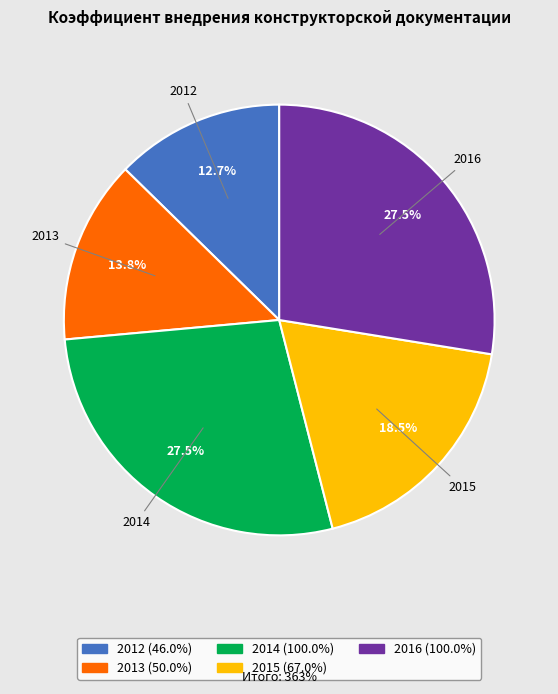

Which category has the smallest portion of the pie?

2012